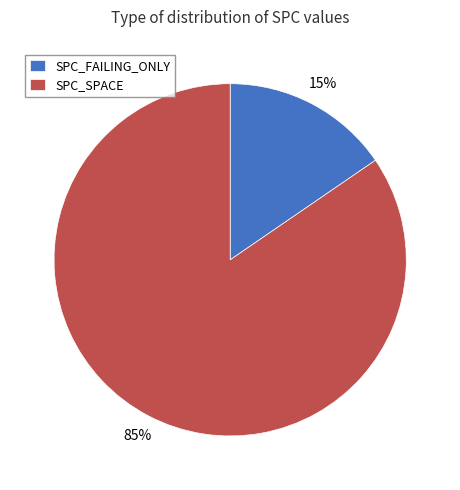

Rank the categories by value from lowest to highest.

SPC_FAILING_ONLY, SPC_SPACE